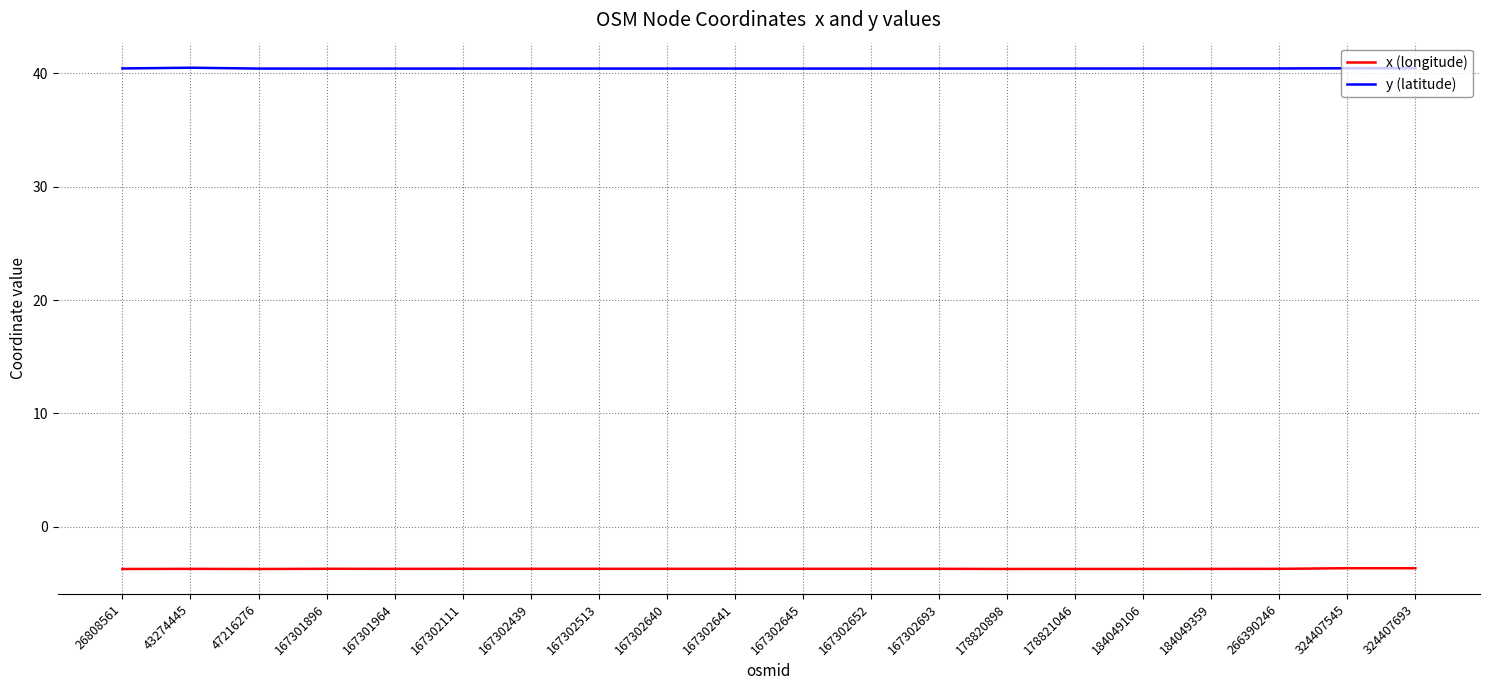

True or false: x (longitude) has a value of -5.7 at 167302641.

False